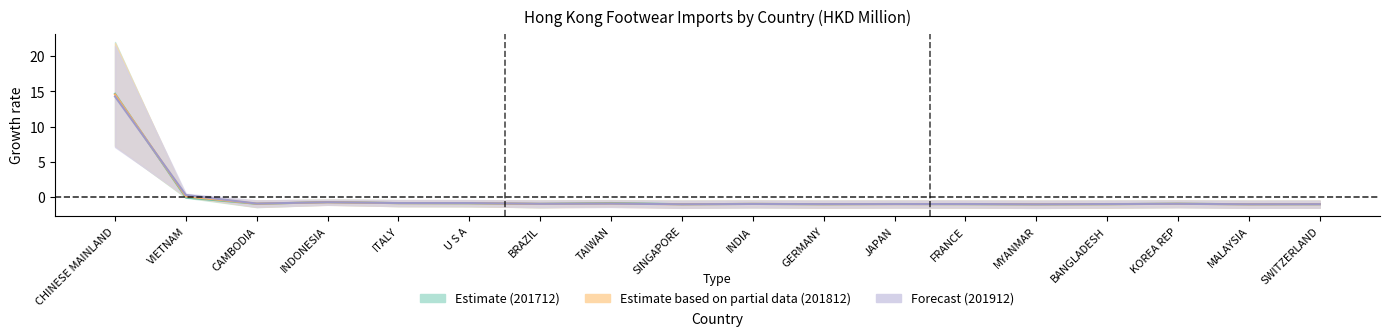

What is the total value across all series at MALAYSIA?

-2.9